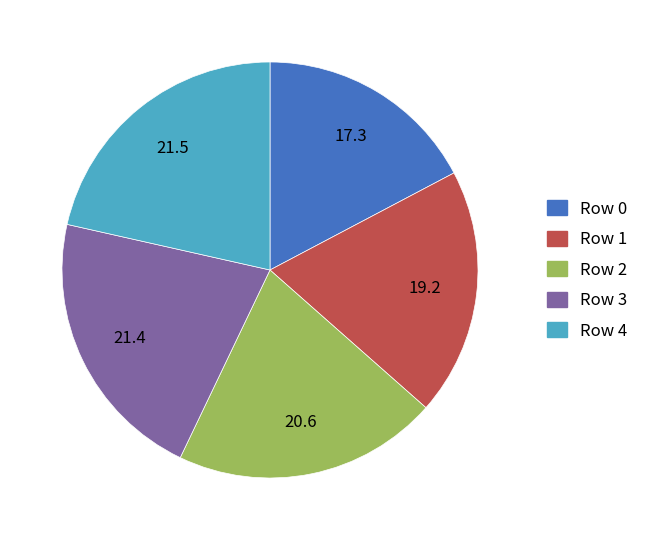

Is there a majority slice in this chart?

No